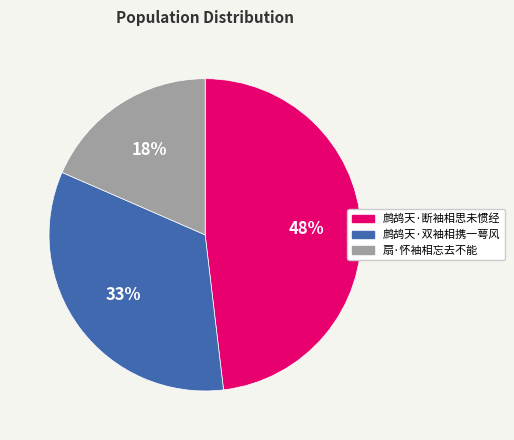

Between 鹧鸪天·断袖相思未惯经 and 扇·怀袖相忘去不能, which is larger?

鹧鸪天·断袖相思未惯经